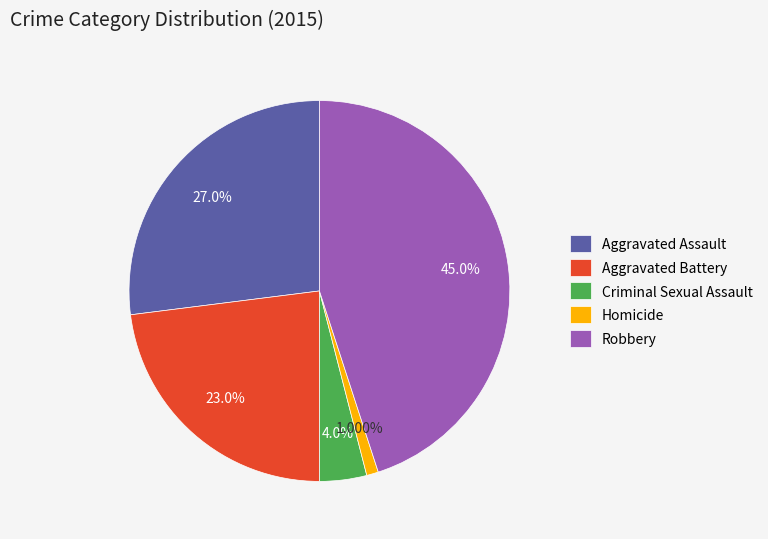

Combined, do Aggravated Battery and Homicide account for over 50%?

No